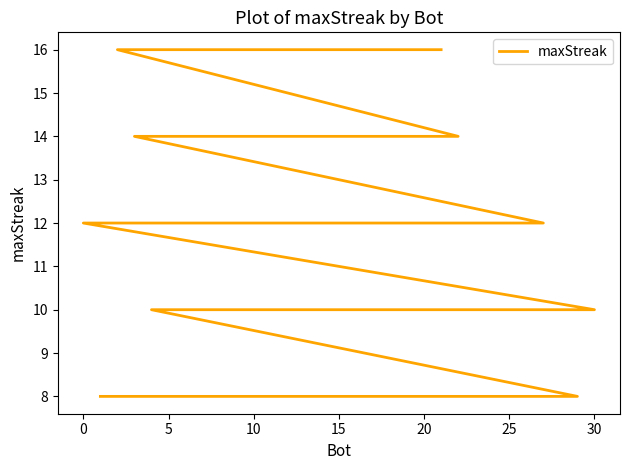

How many data points are less than 10?

9